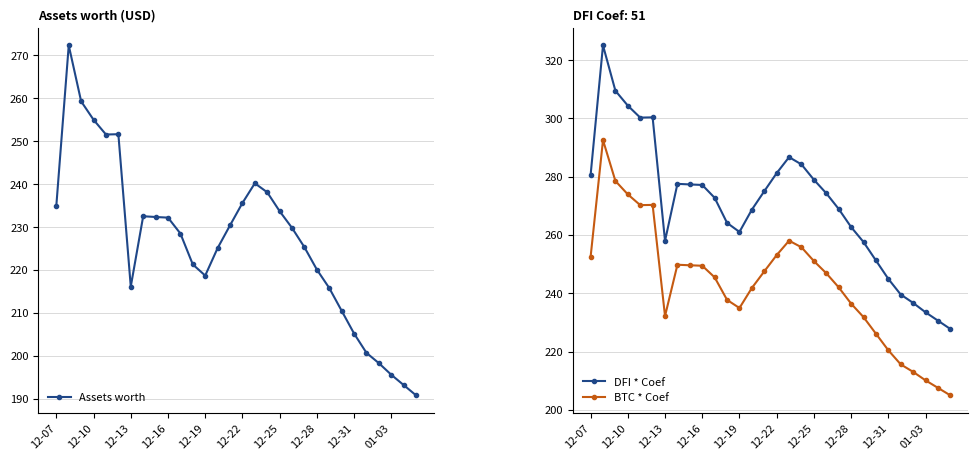

Where does the BTC * Coef series first go above 246?

12-07